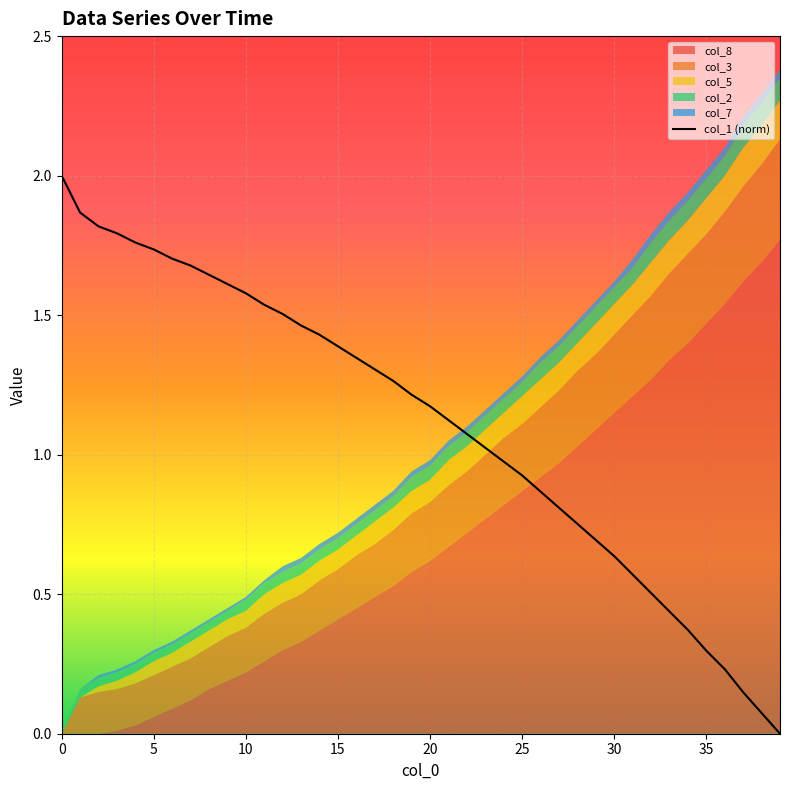

What is the greatest value displayed?

2.0